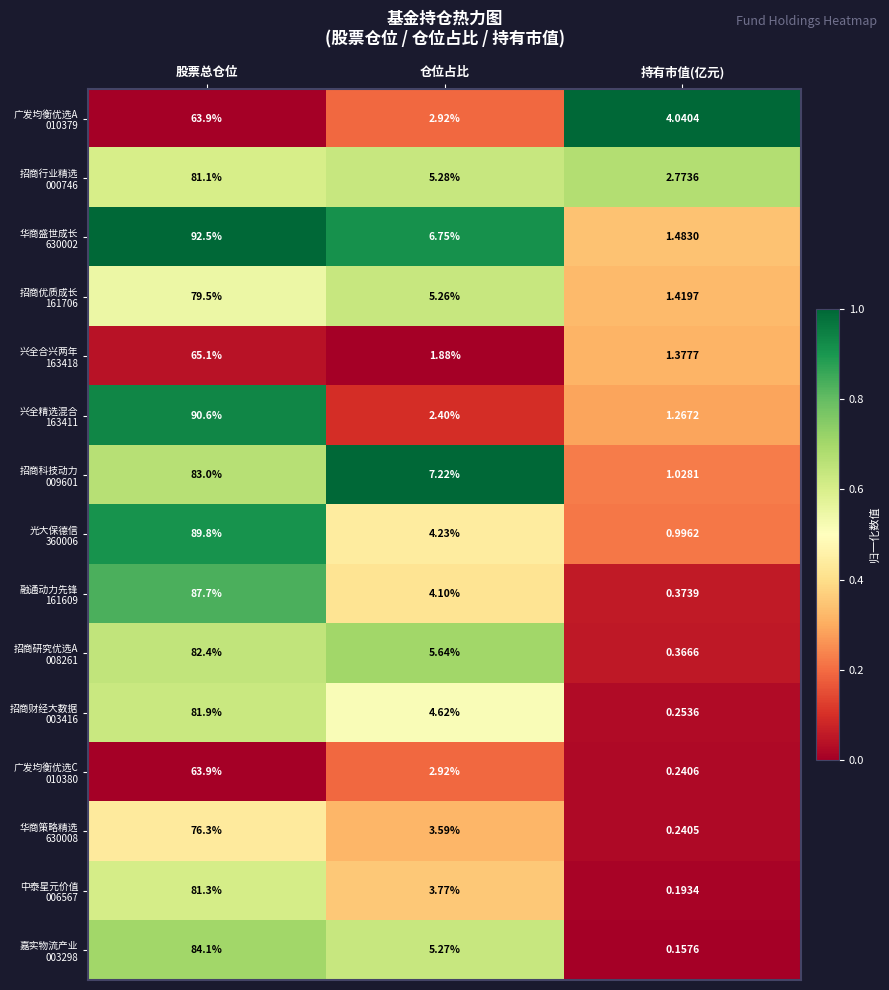

At which category does the chart reach its peak across all series?

股票总仓位